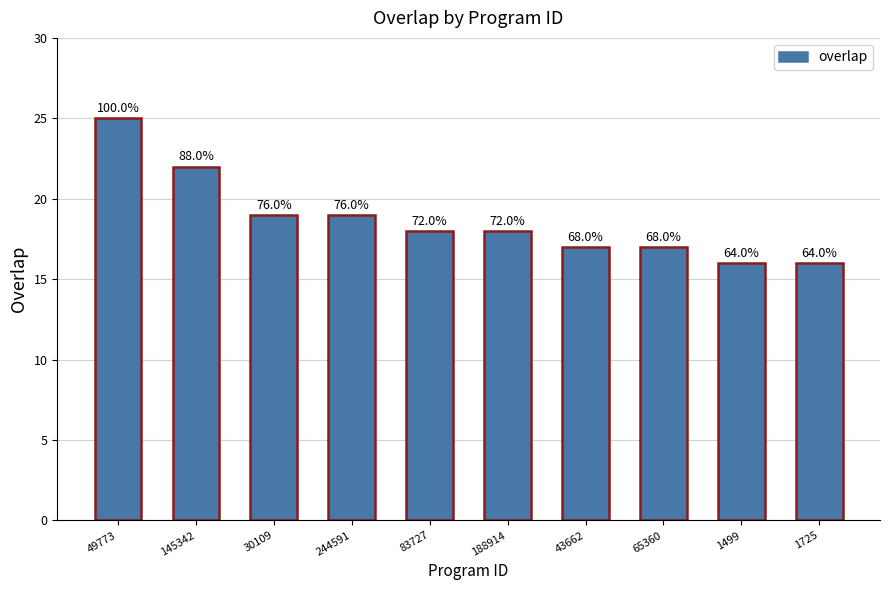

Reading left to right, list all the values displayed in this chart.

49773=25	145342=22	30109=19	244591=19	83727=18	188914=18	43662=17	65360=17	1499=16	1725=16